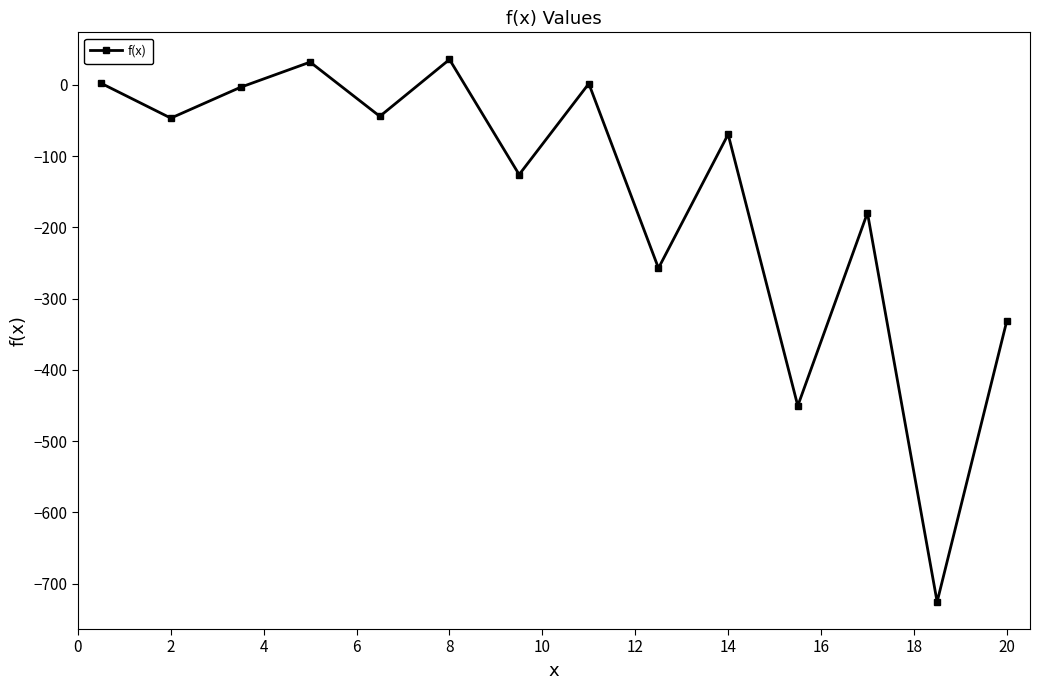

What is the value of the 1st point from the left?

2.1